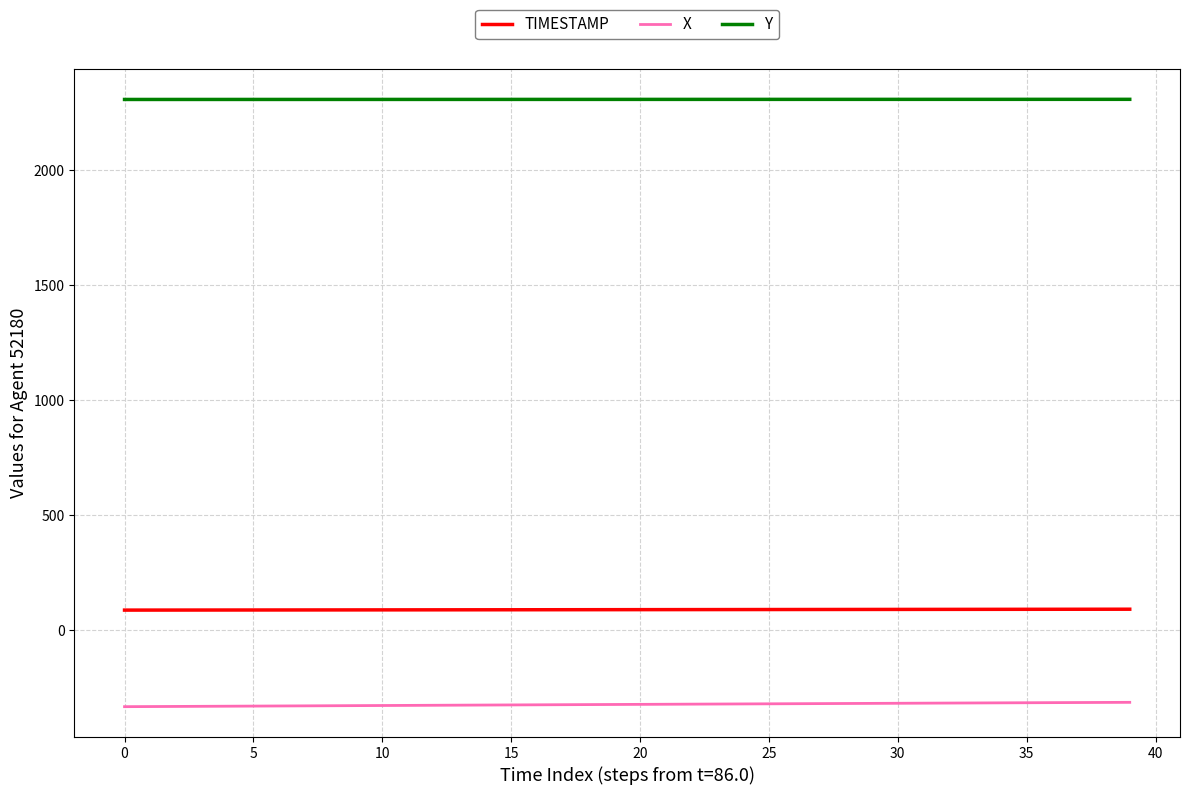

List the series in order of their peak value, lowest first.

X, TIMESTAMP, Y